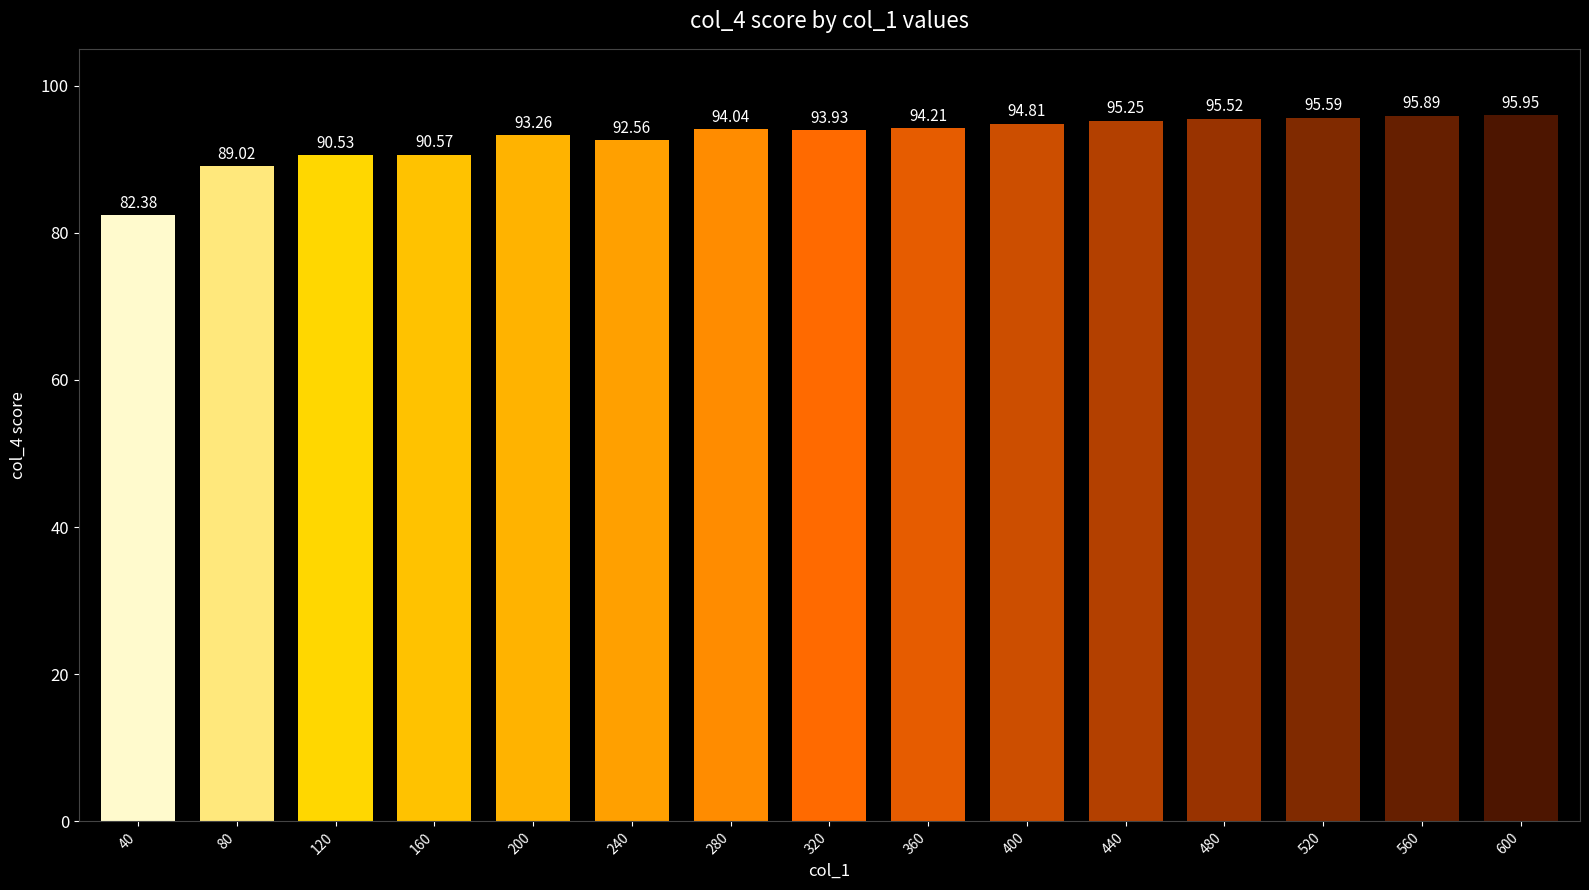

Between 280 and 160, which is larger?

280